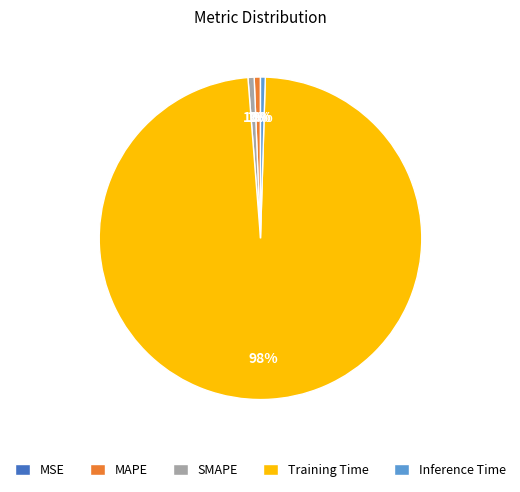

Is Training Time the majority of the pie?

Yes